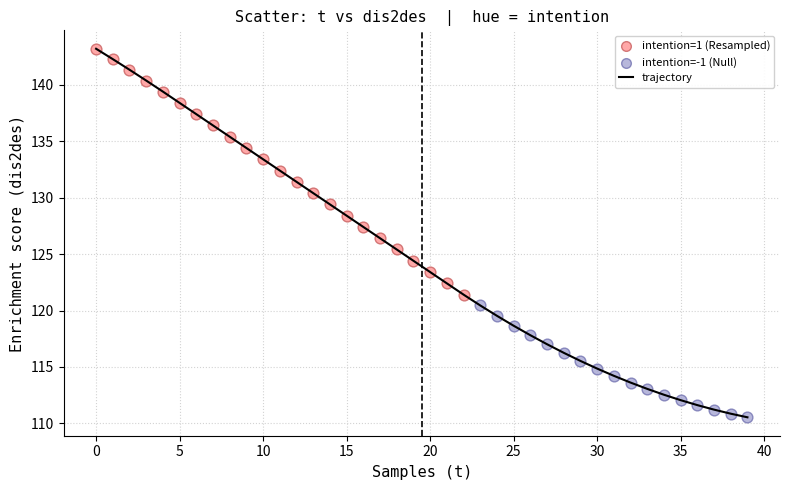

What is the greatest value displayed?

143.2